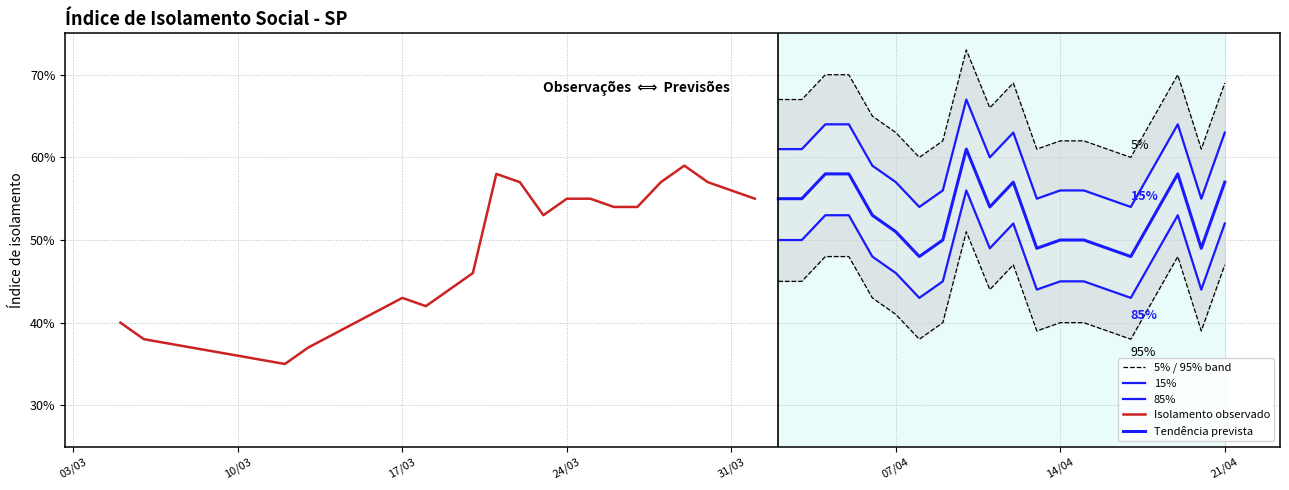

Is this an area chart (filled region under the line)?

No